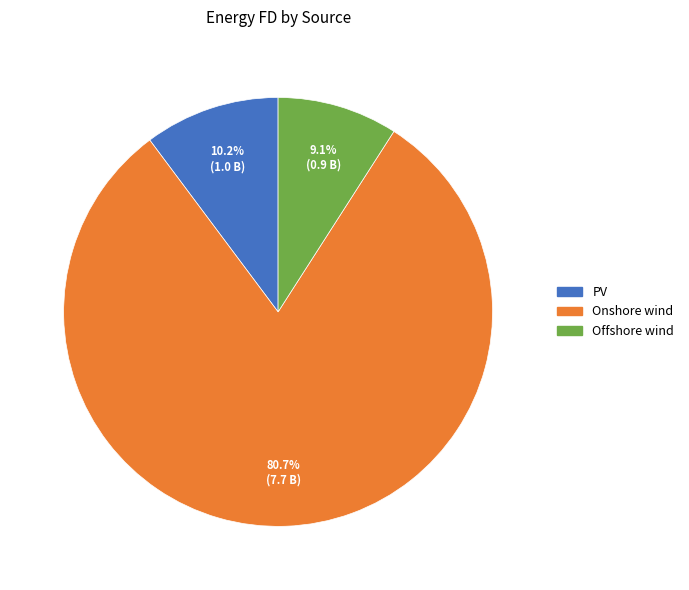

To the nearest percent, what portion does Offshore wind represent?

9%